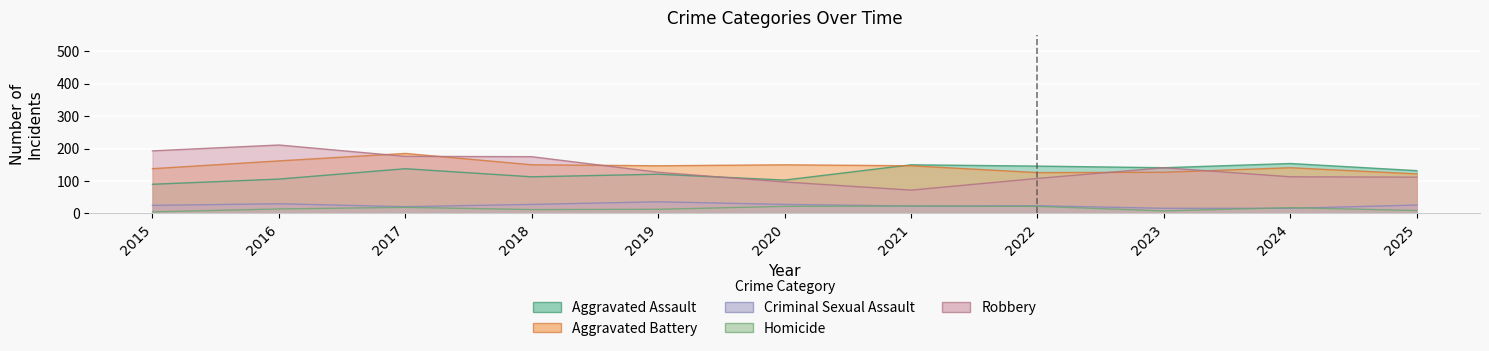

Is the value of Aggravated Assault at 2022 greater than the value of Criminal Sexual Assault at 2025?

Yes